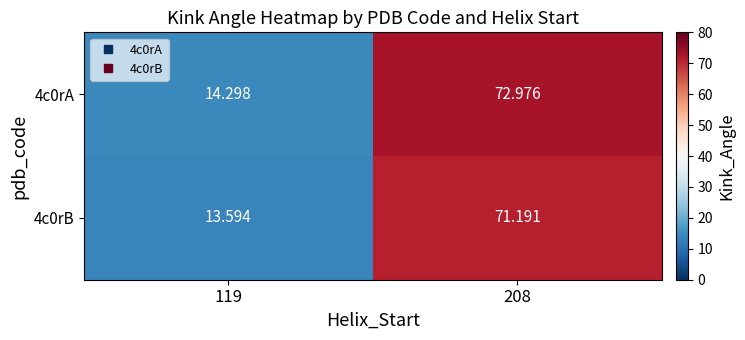

Which series has the widest spread of values?

4c0rA